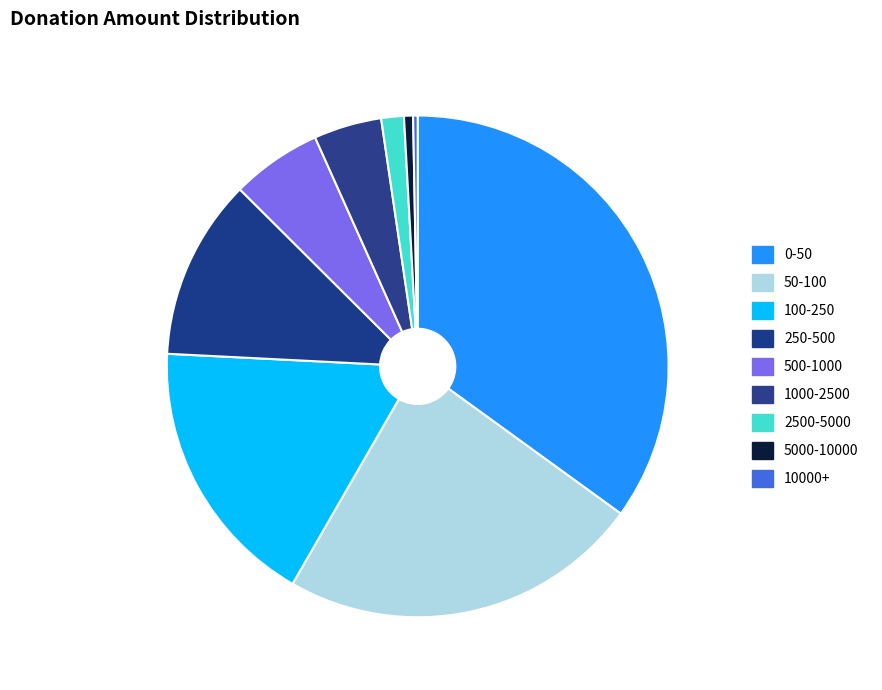

Is it true that 1000-2500 is 4% of the pie?

True